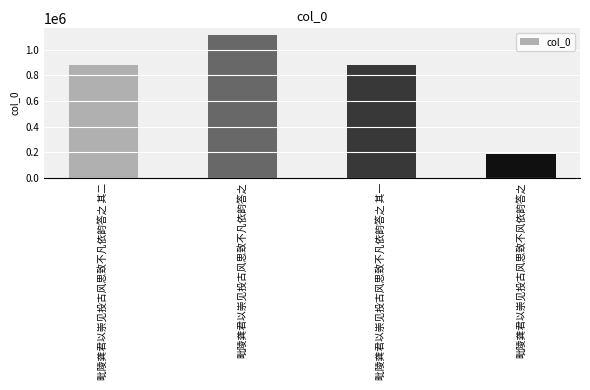

What is the label of the 2nd bar from the right?

毗陵龚君以崇见投古风思致不凡依韵答之 其一